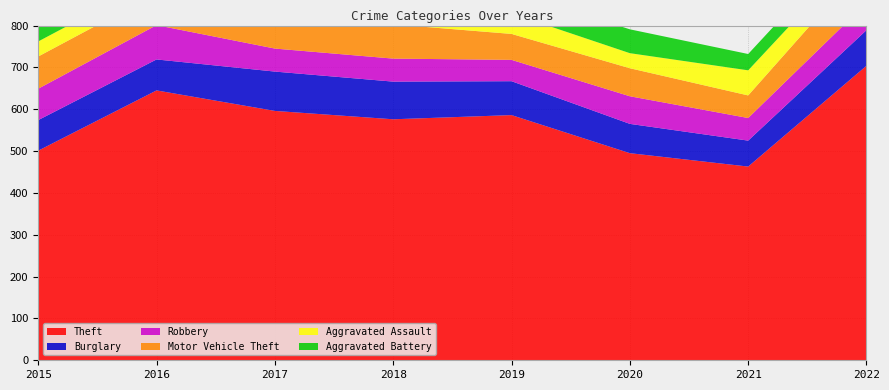

Reading left to right, what are all the values shown in this chart?

Theft: 501	645	596	576	586	495	463	704
Burglary: 73	74	94	90	81	70	62	85
Robbery: 75	82	55	55	51	66	54	65
Motor Vehicle Theft: 77	76	60	82	62	67	54	98
Aggravated Assault: 36	35	47	23	49	36	60	44
Aggravated Battery: 36	56	53	44	53	57	39	41